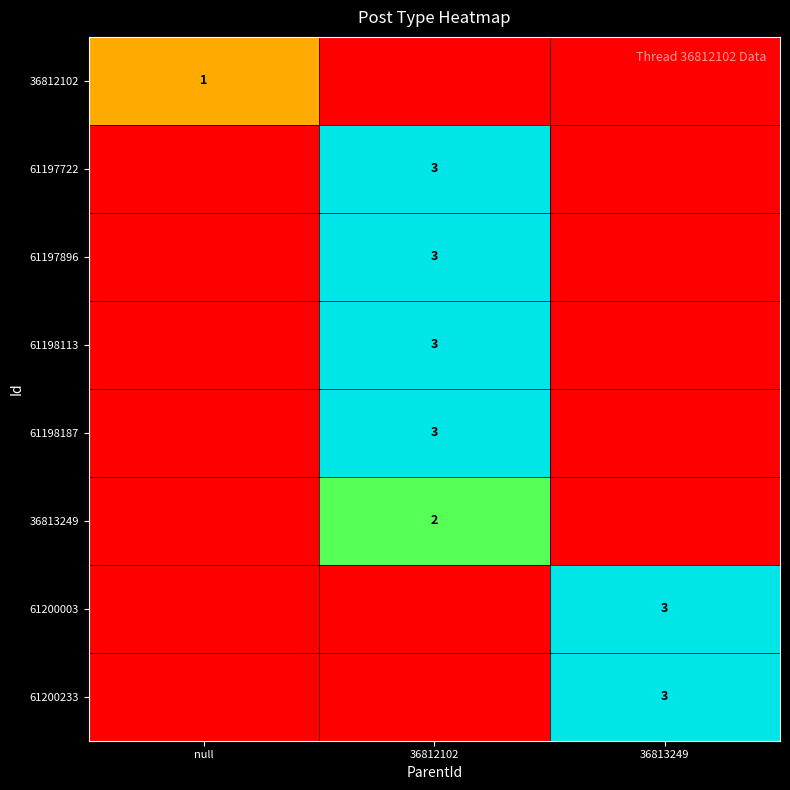

The value of 61200233 at 36813249 is 3. True or false?

True